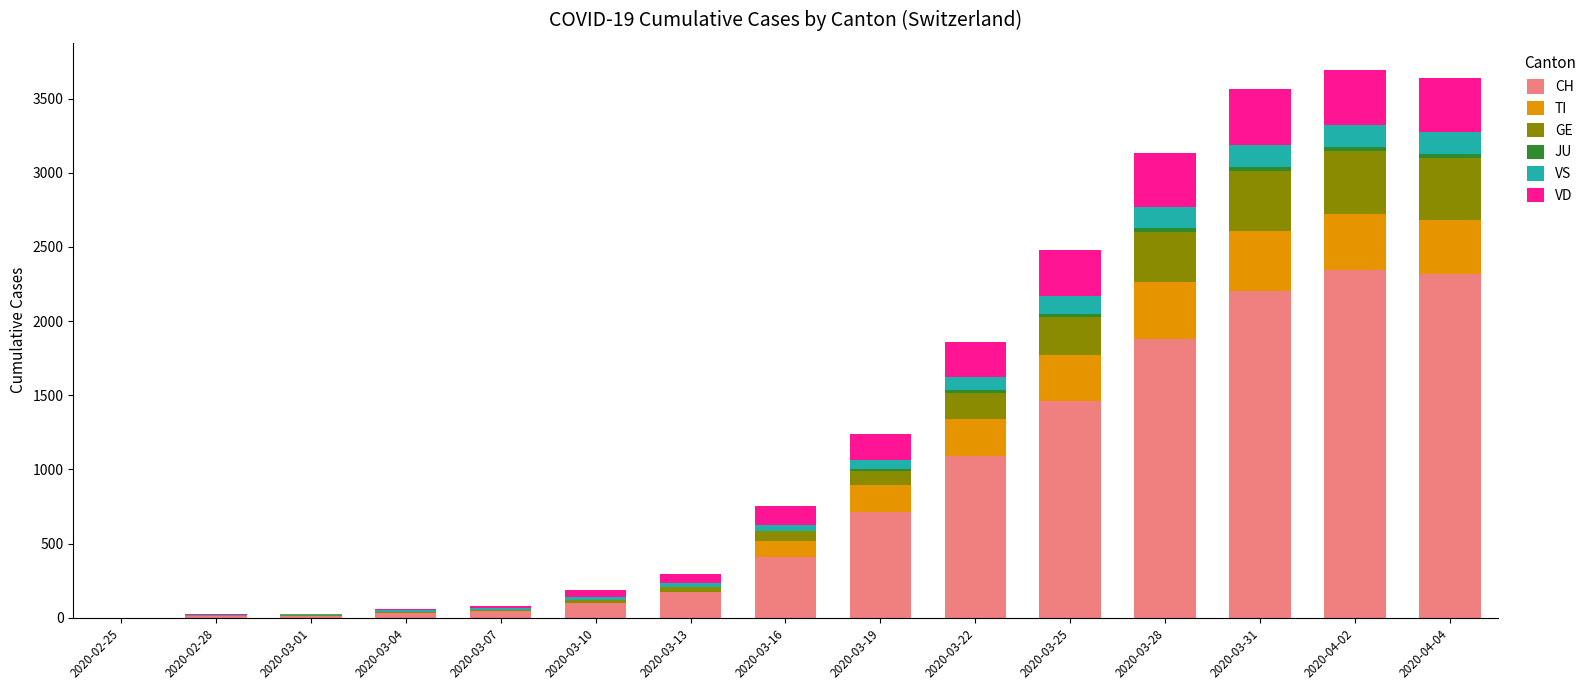

What is the difference between the second highest and second lowest values in the TI series?

385